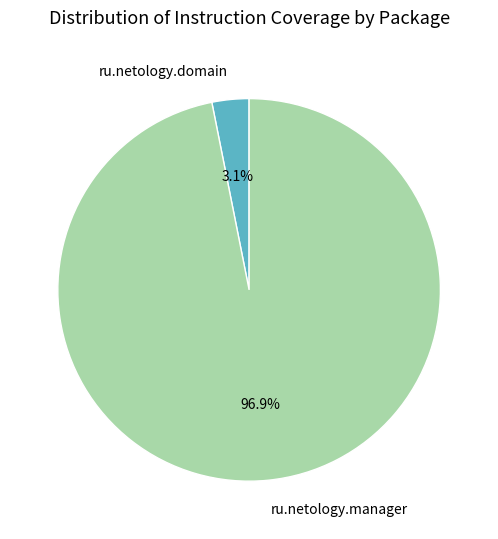

Which has a higher value, ru.netology.domain or ru.netology.manager?

ru.netology.manager